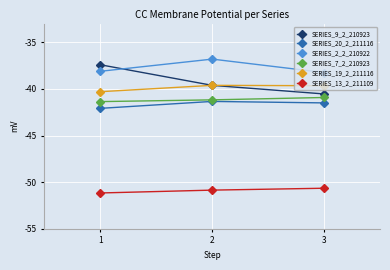

What is the value of the SERIES_13_2_211109 point at the 3rd from the left?

-50.7